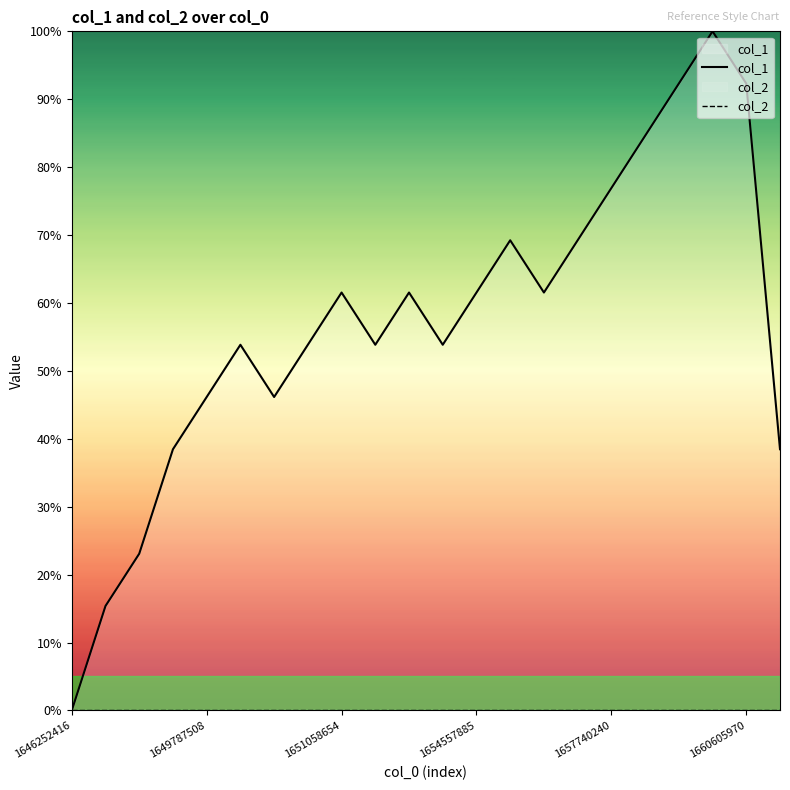

How many categories are shown in the chart?

22